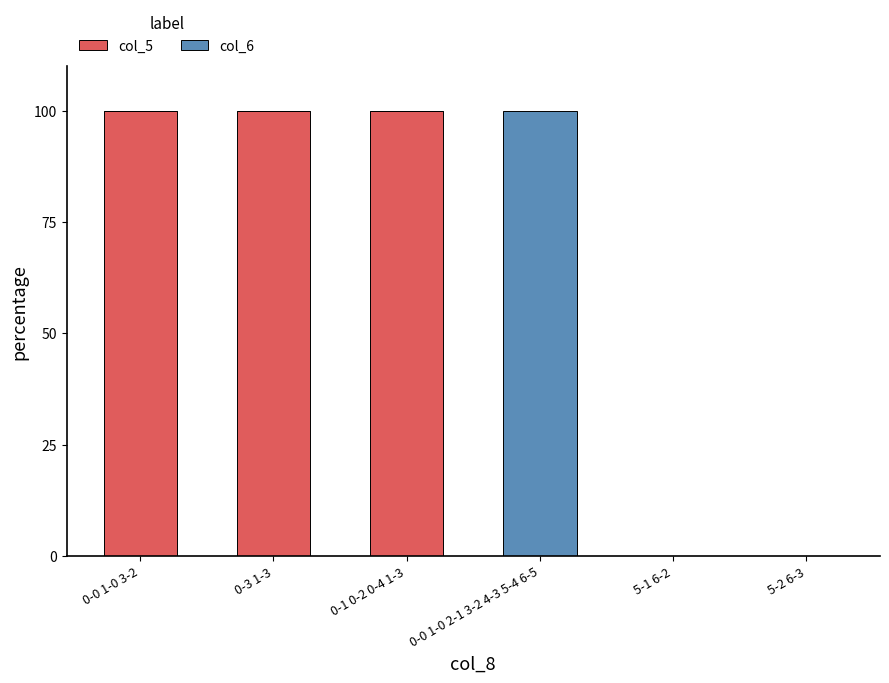

What are all the series names shown in the legend?

col_5, col_6